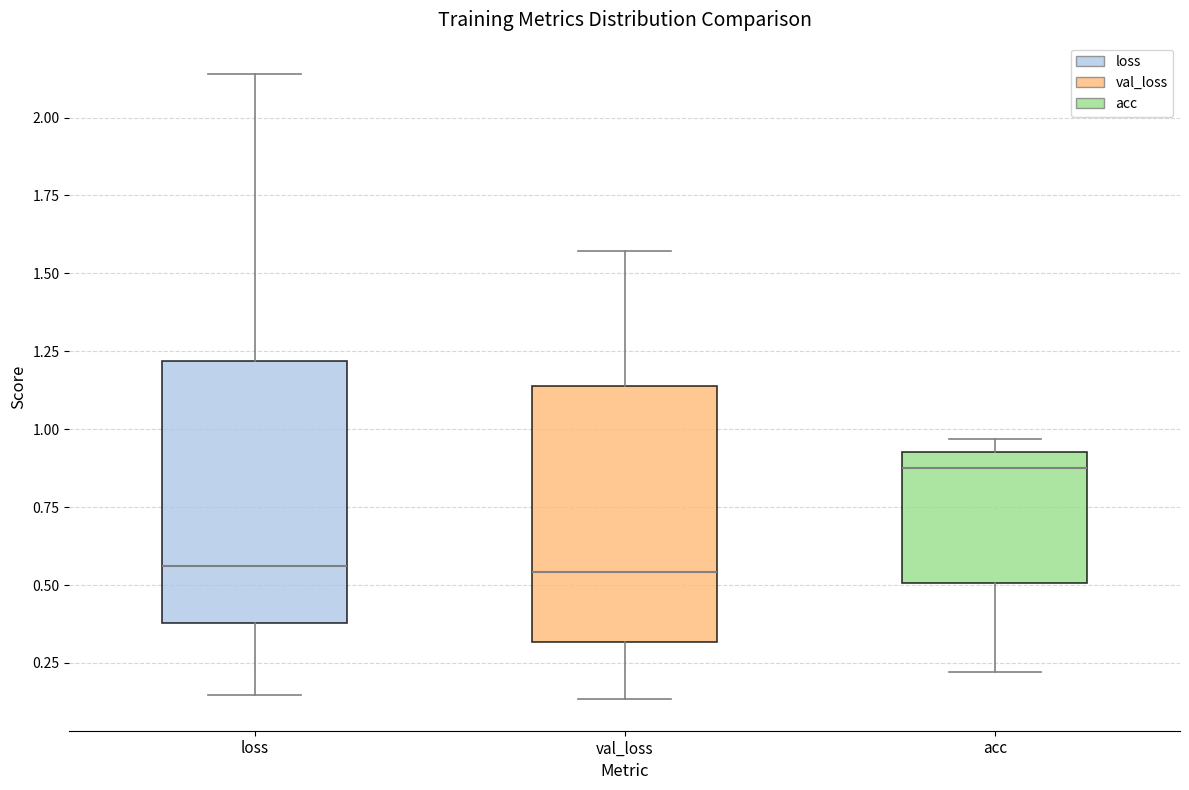

Reading left to right, transcribe this box plot: for each box, give where its median line is, the range the box spans, and where its two whiskers end, as read against the y-axis. The values are not printed on the chart, so give them approximately, as read against the axis.

loss: median 0.55, box 0.40 to 1.20, whiskers 0.15 to 2.15
val_loss: median 0.55, box 0.30 to 1.15, whiskers 0.15 to 1.55
acc: median 0.90, box 0.50 to 0.95, whiskers 0.20 to 0.95 (just above the box's upper edge)